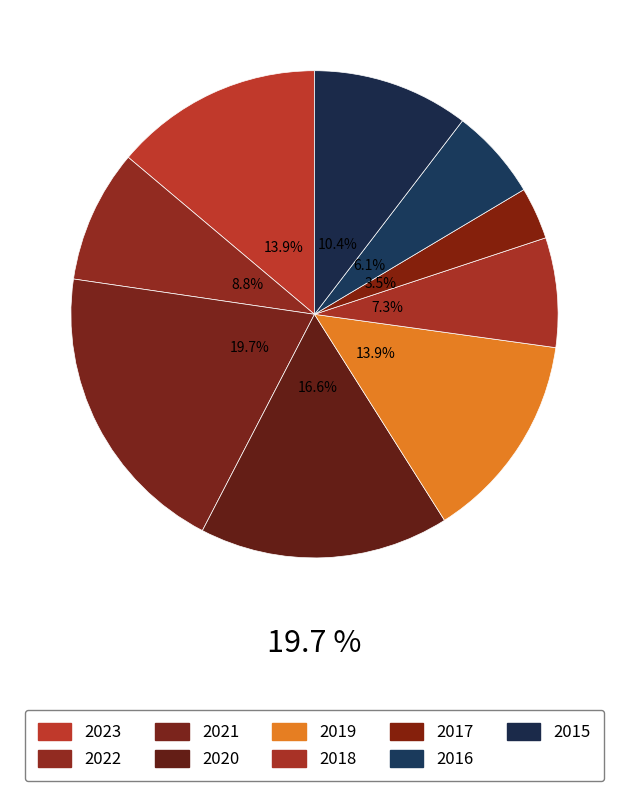

Is it true that 2021 is 10% of the pie?

False